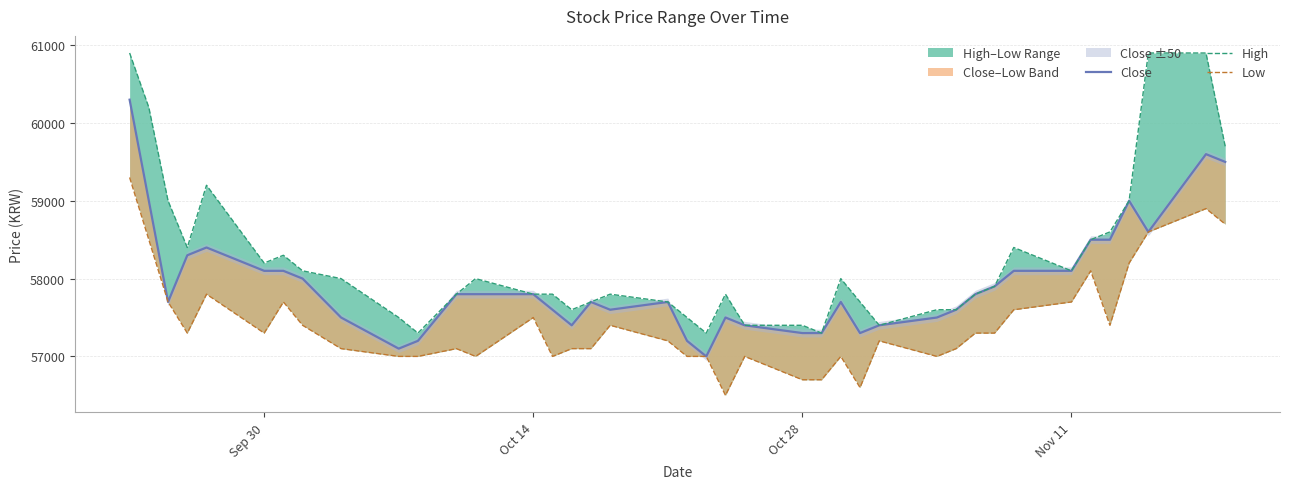

How many values in the Low series exceed 57300?

16